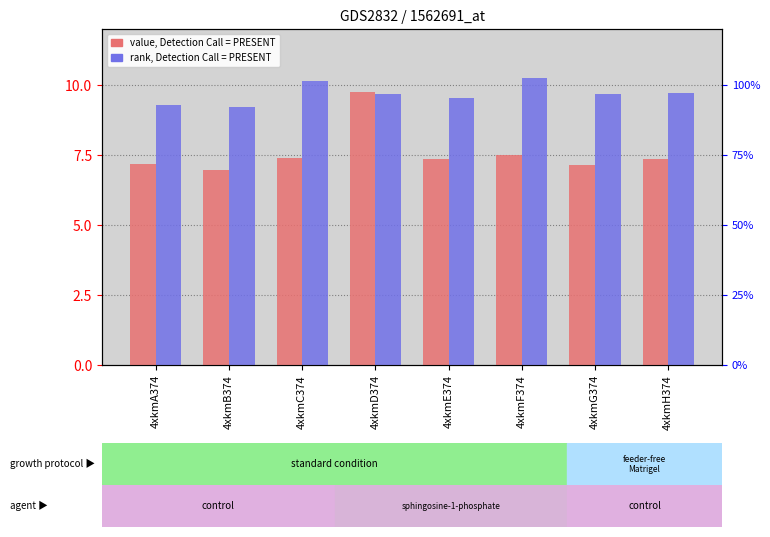

Are the bars horizontal?

No